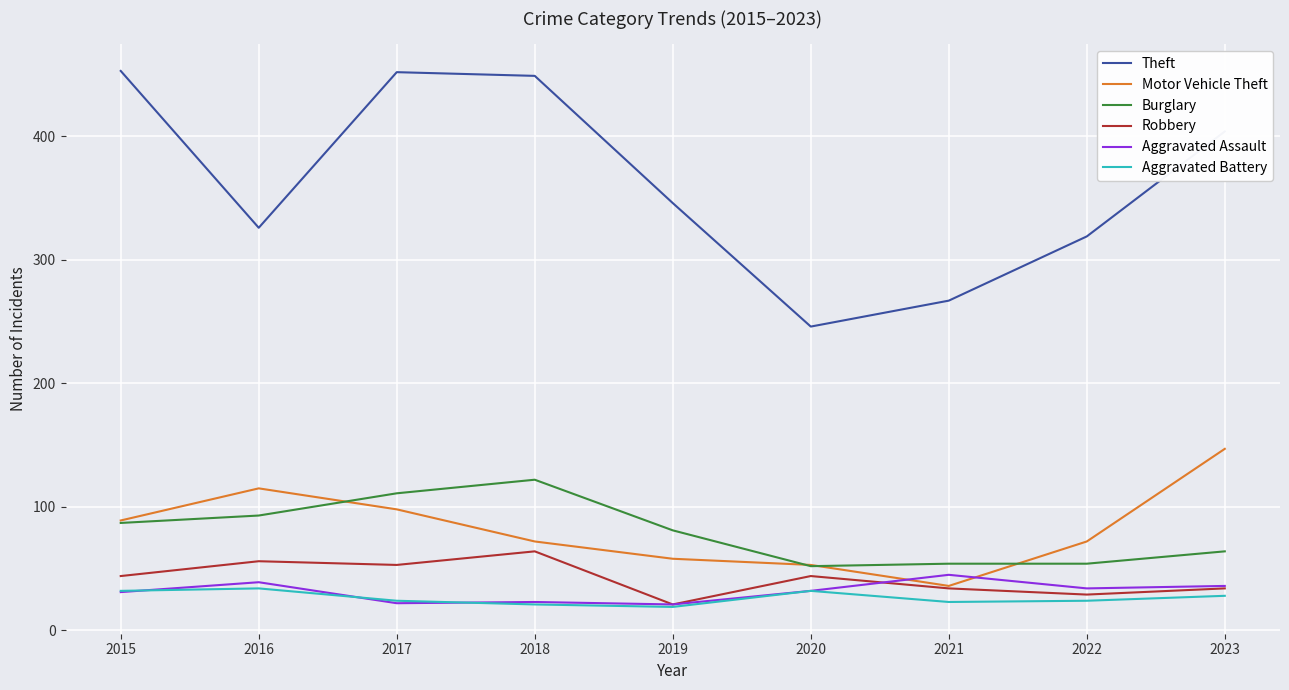

Which series has the largest range (max minus min)?

Theft